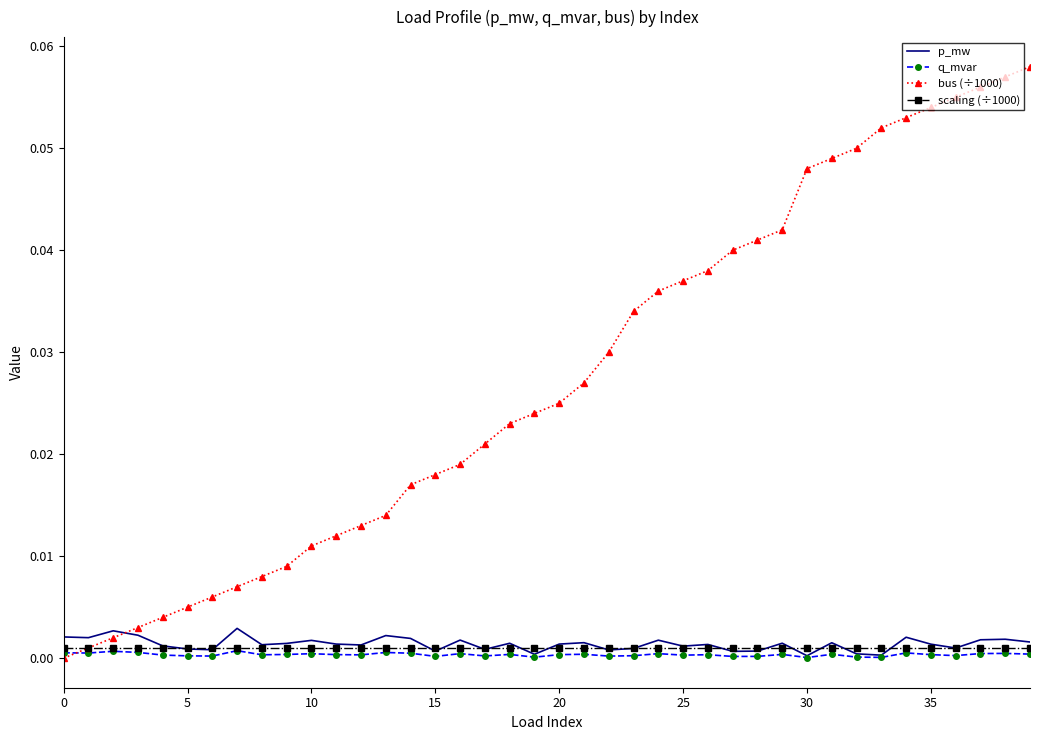

Which series has the largest range (max minus min)?

bus (÷1000)